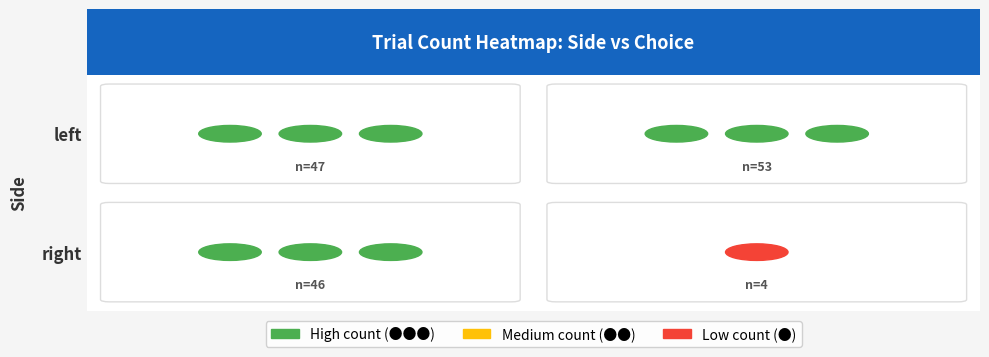

Rank the categories by value from lowest to highest.

right_1, right_0, left_0, left_1